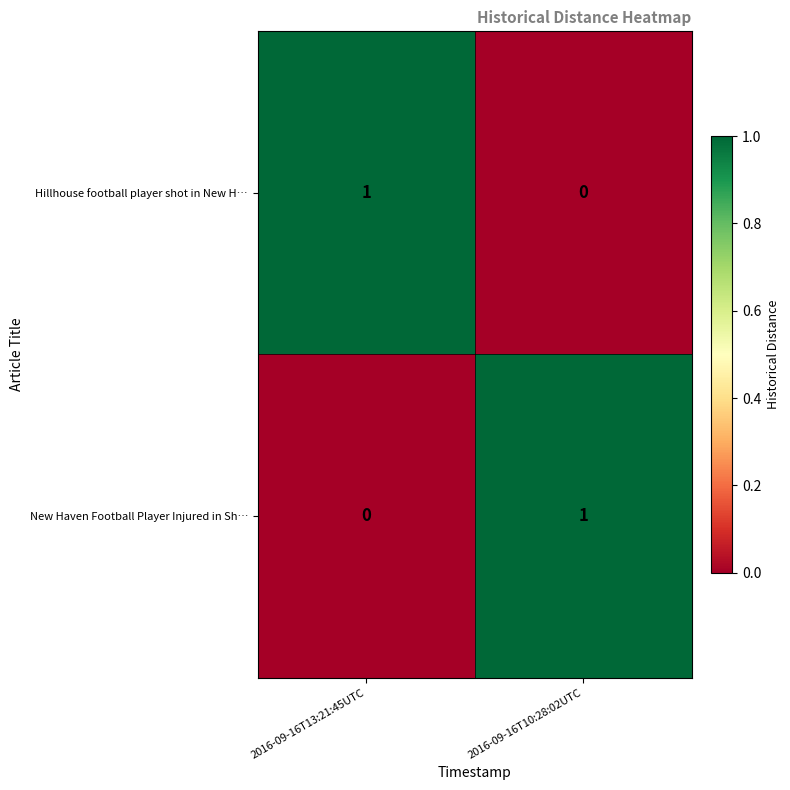

What is the spread (max minus min) of values at 2016-09-16T10:28:02UTC?

1